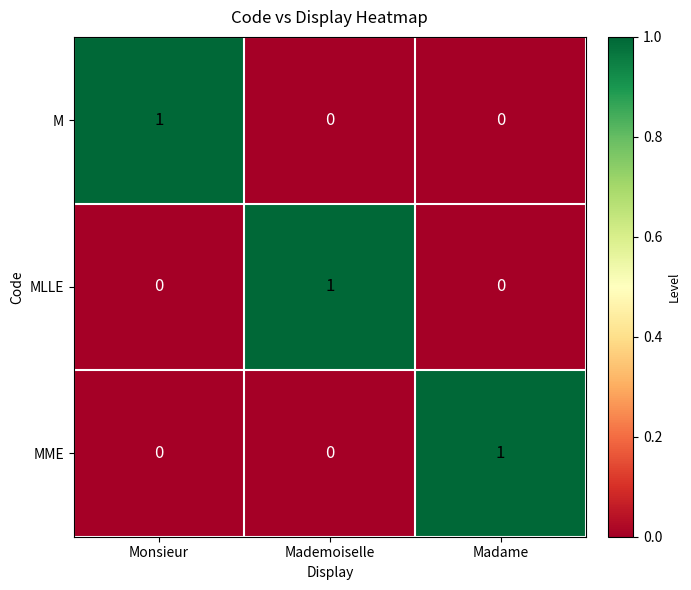

How many series are shown in this chart?

3